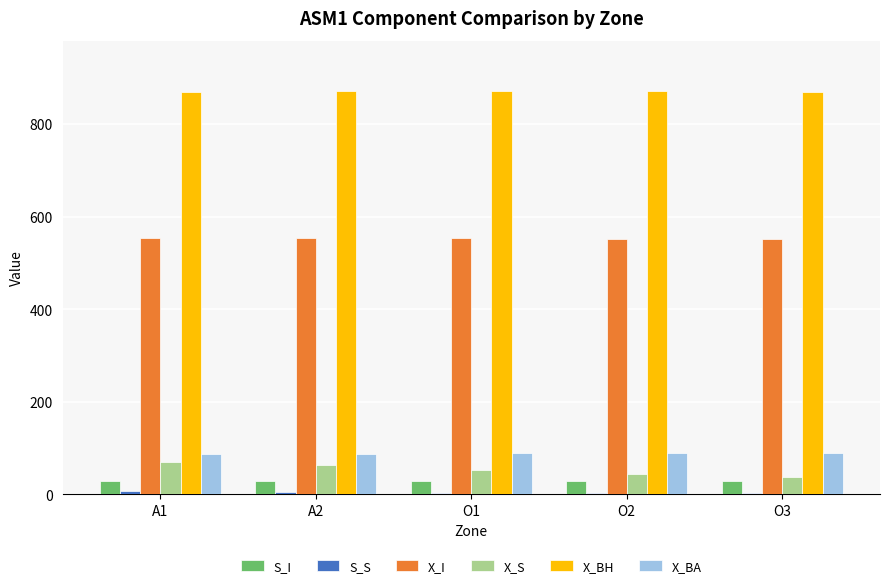

Count the number of data series in this chart.

6